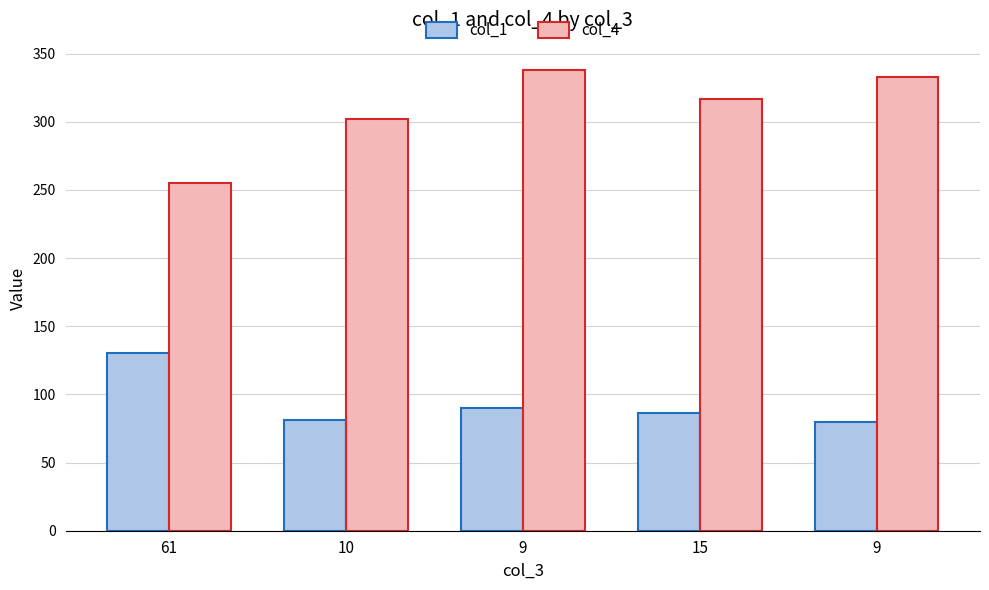

What is the sum of all col_1 values?

467